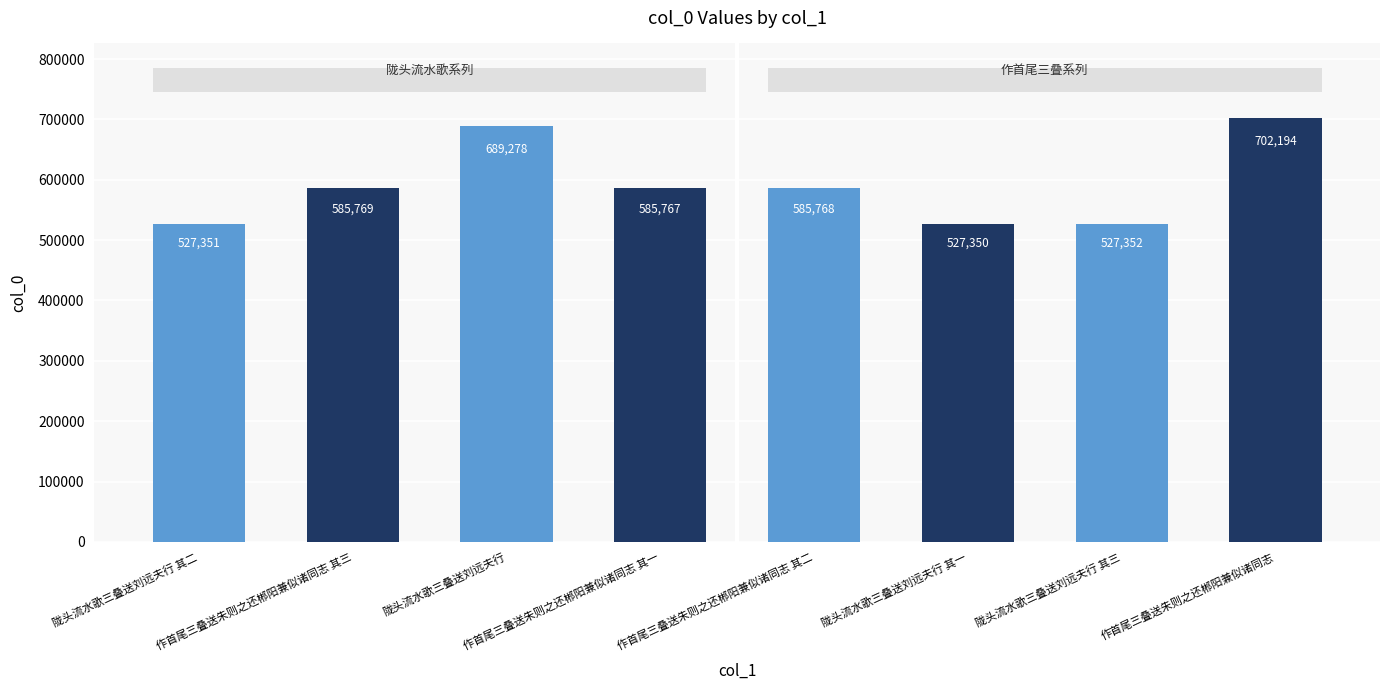

Does the chart contain stacked bars?

No